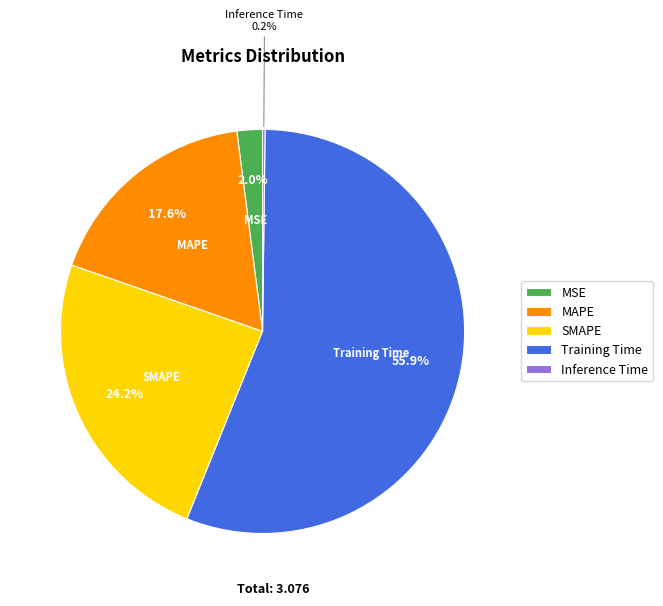

Is the sum of MSE and Training Time greater than half?

Yes